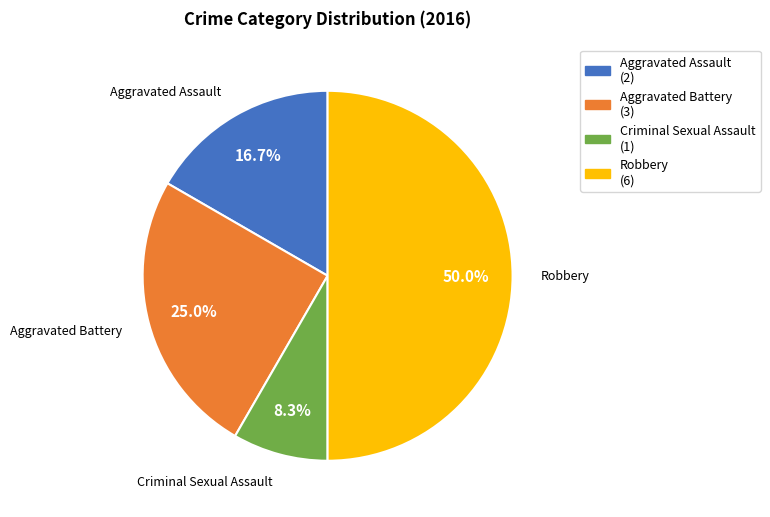

To the nearest percent, what percentage of the pie is Aggravated Assault?

17%